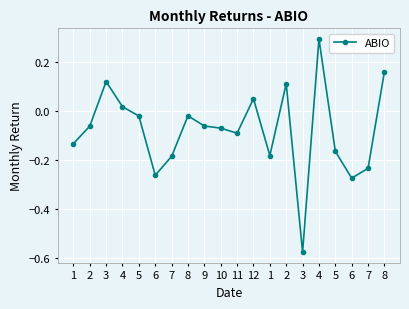

How many lines are shown in the chart?

1